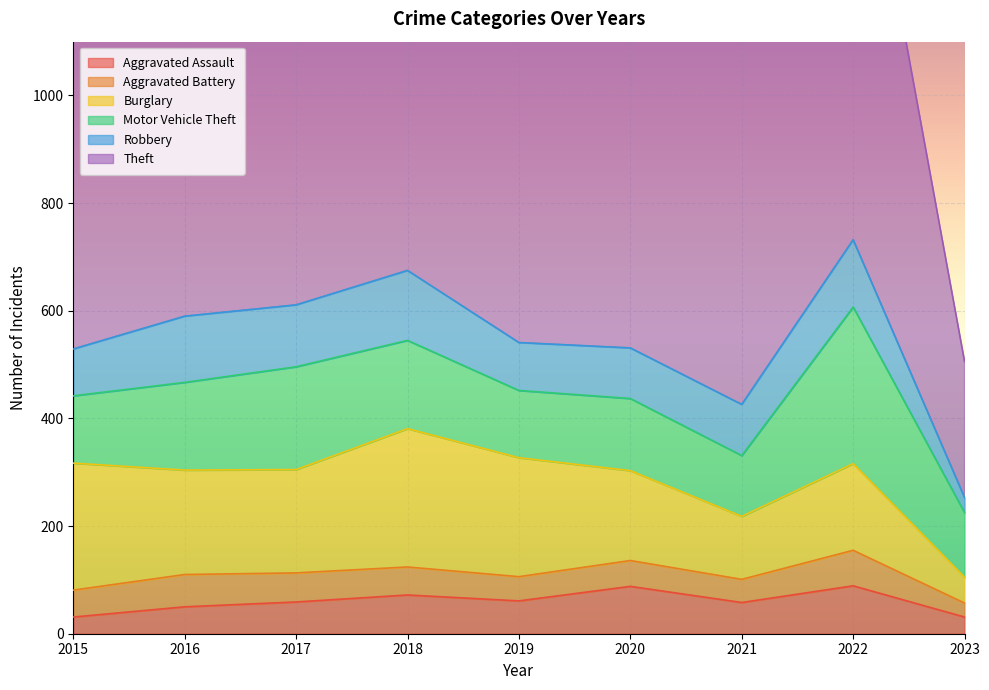

What is the highest value of the Aggravated Battery series?

66